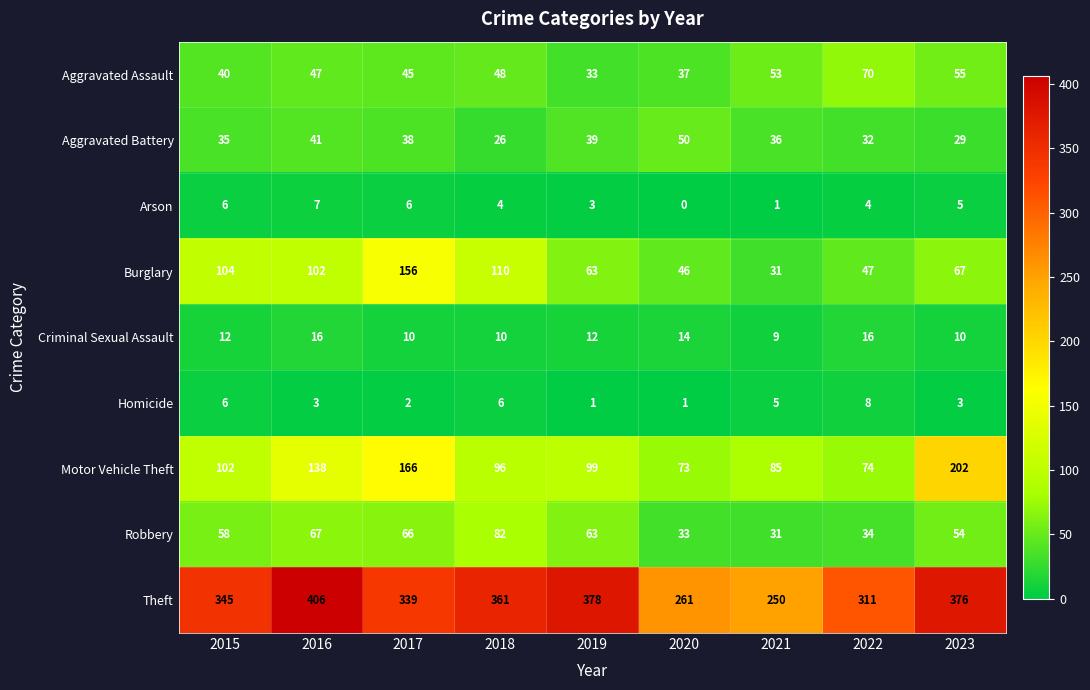

Read the Theft value at 2022, to the nearest 10.

310